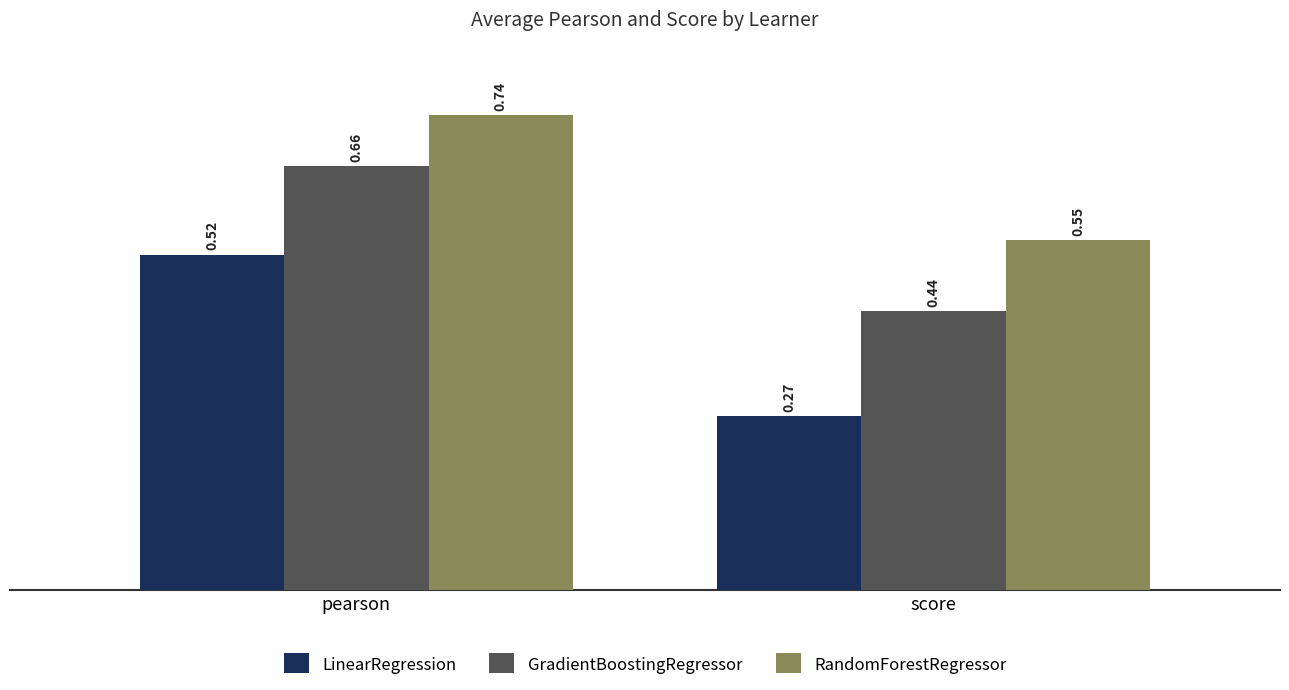

Which series has the widest spread of values?

LinearRegression